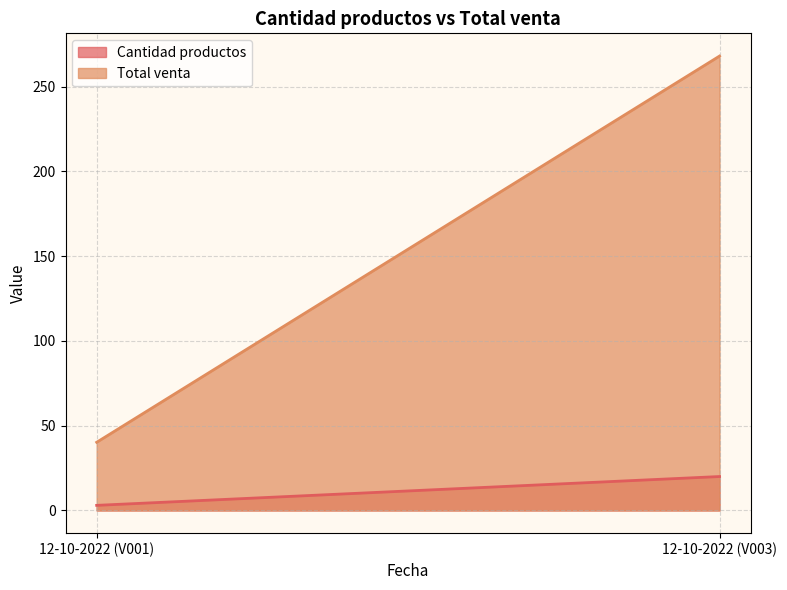

At which category is the sum across all series the highest?

12-10-2022 (V003)